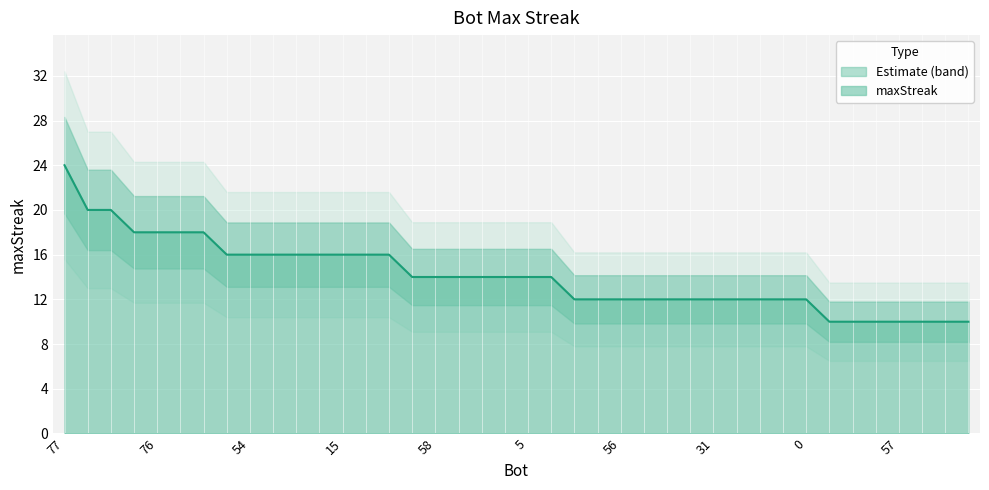

Which category has the highest value in the maxStreak series?

77